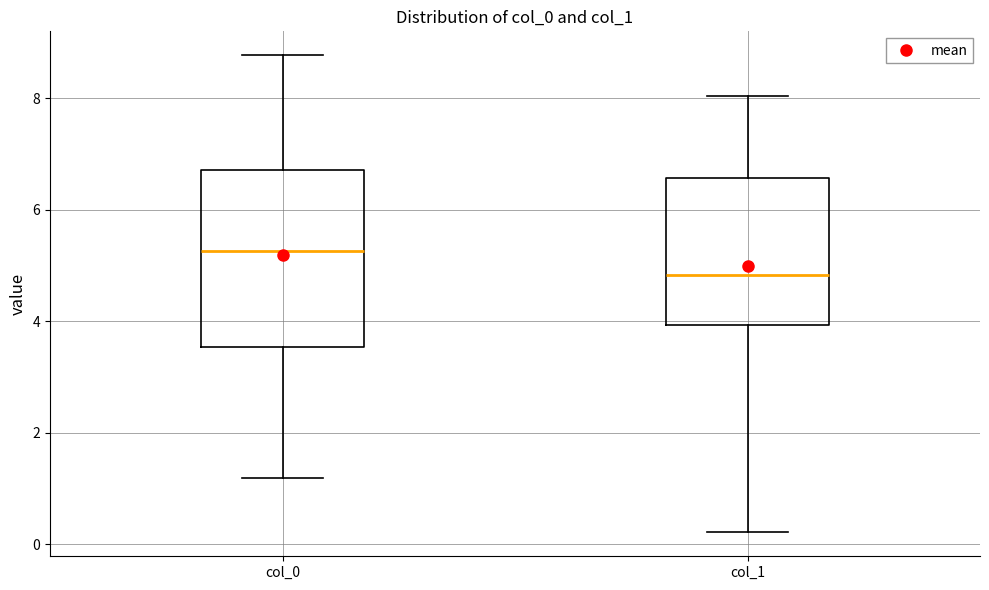

Reading left to right, read every box against the y-axis: the position of its median line, the range the box covers, and the ends of its whiskers. The values are not printed on the chart, so give them approximately, as read against the axis.

col_0: median 5.2, box 3.6 to 6.8, whiskers 1.2 to 8.8
col_1: median 4.8, box 4.0 to 6.6, whiskers 0.2 to 8.0